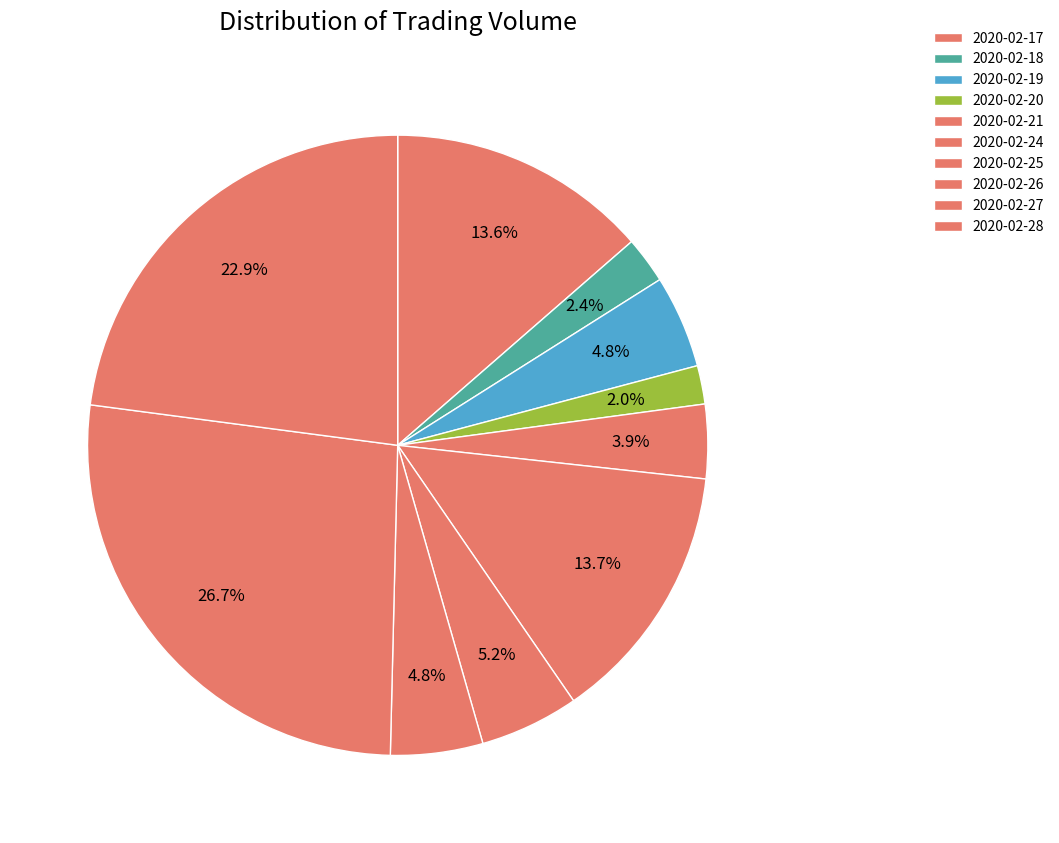

Combined, do 2020-02-25 and 2020-02-18 account for over 50%?

No